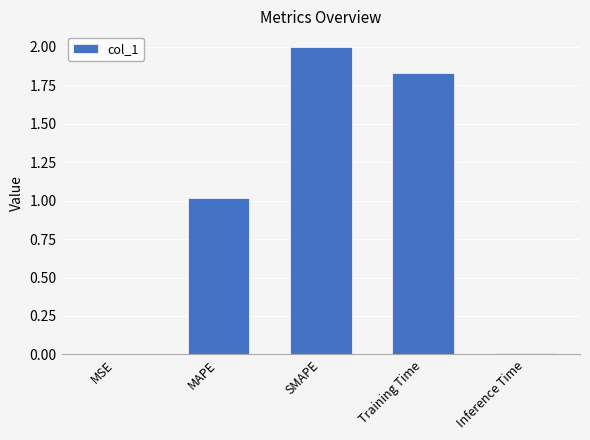

True or false: the data shows 0.0 at Inference Time.

True